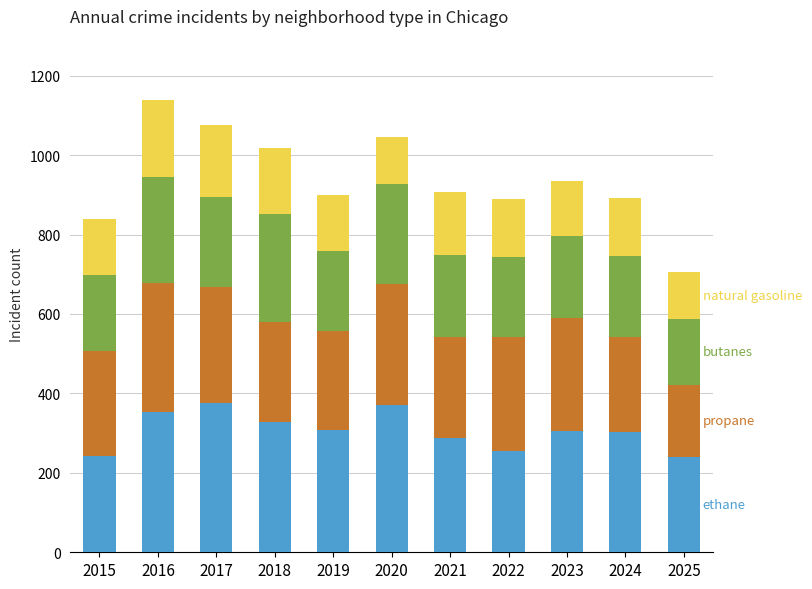

What is the total value across all series at 2016?

1139